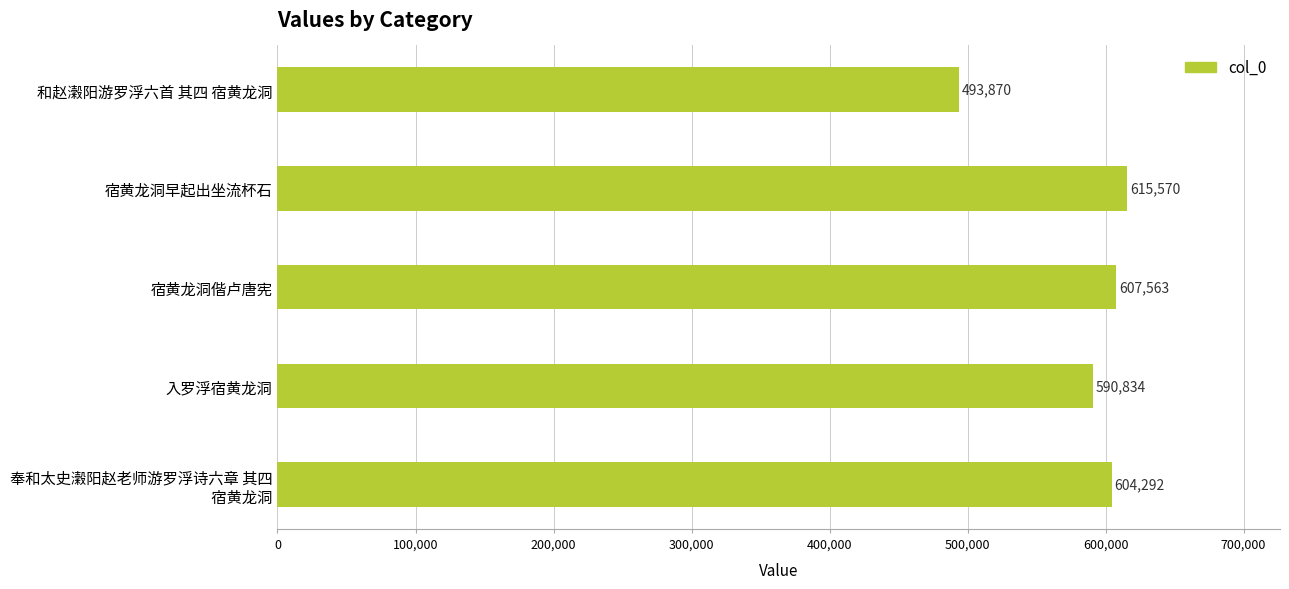

How many bars are there in total?

5